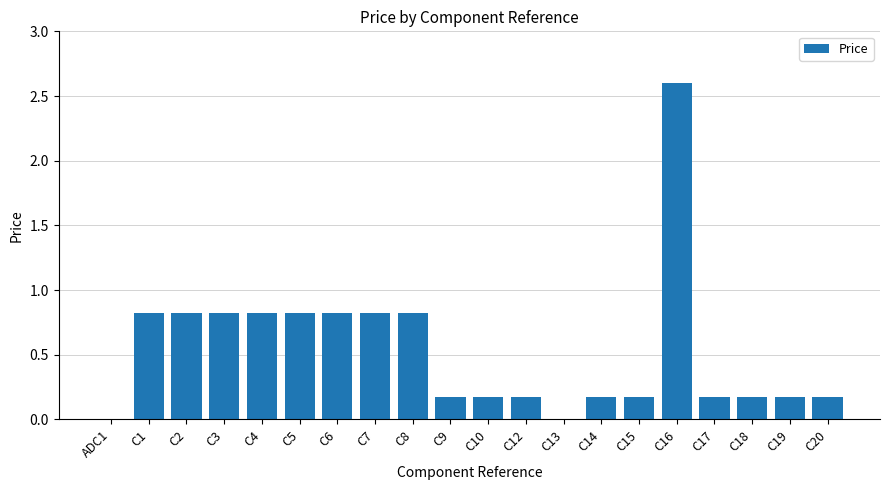

What is the sum of the values at C6 and ADC1?

0.8